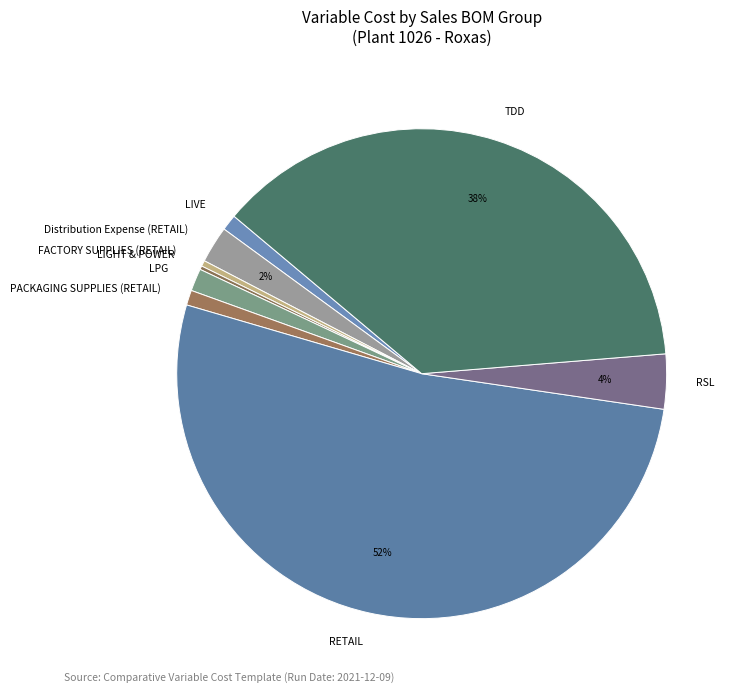

Which has a higher value, RSL or Distribution Expense (RETAIL)?

RSL